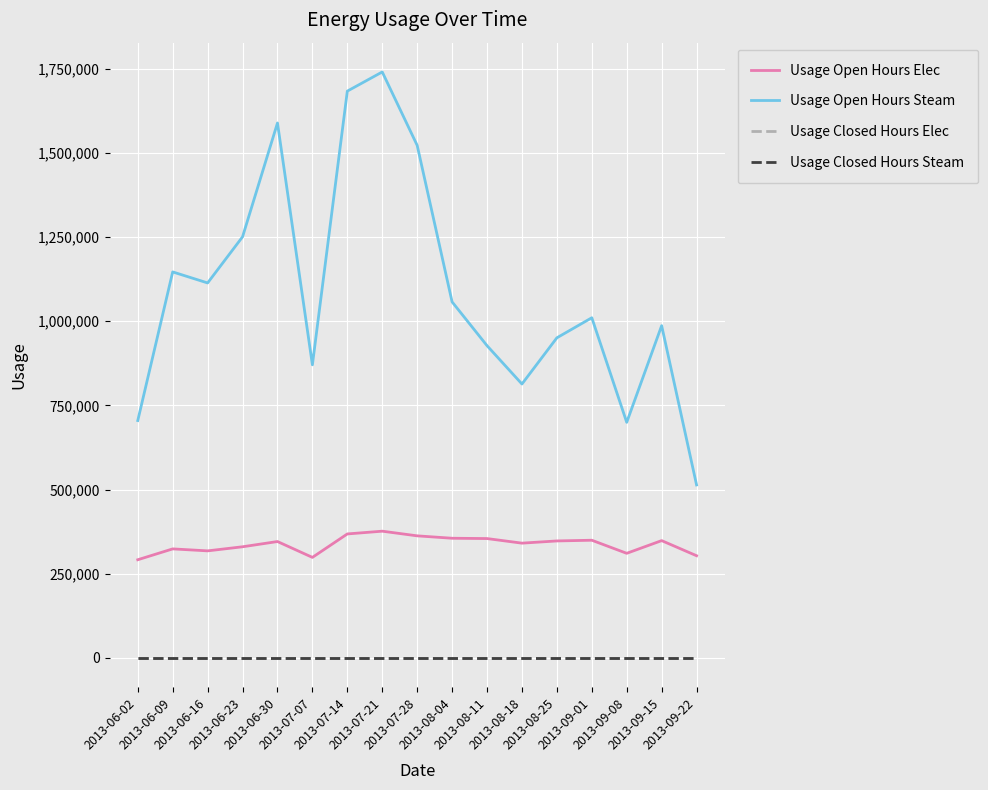

Is the value of Usage Closed Hours Steam at 2013-07-21 greater than the value of Usage Closed Hours Elec at 2013-06-09?

No